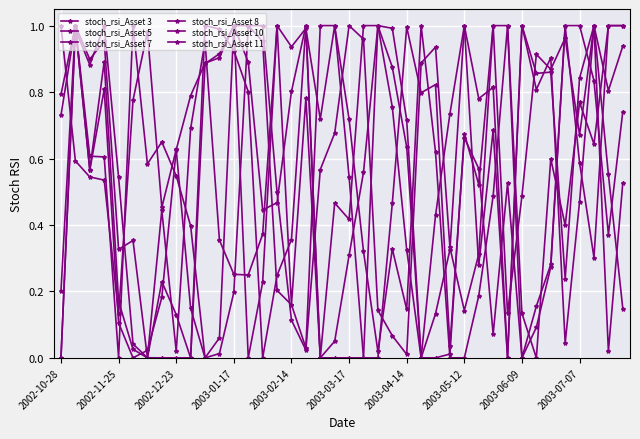

How many lines are shown in the chart?

6